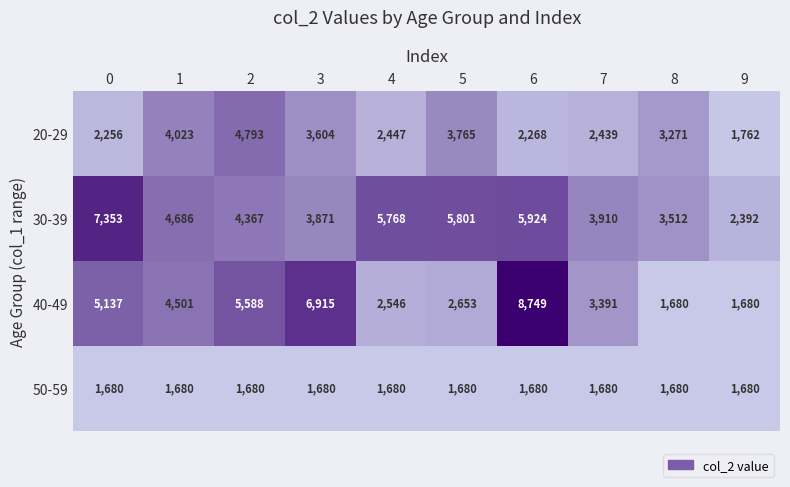

Which series has the largest total across all categories?

30-39